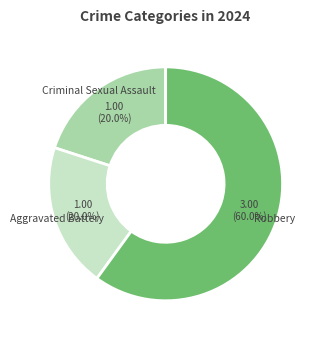

Is it true that Criminal Sexual Assault is 26% of the pie?

False